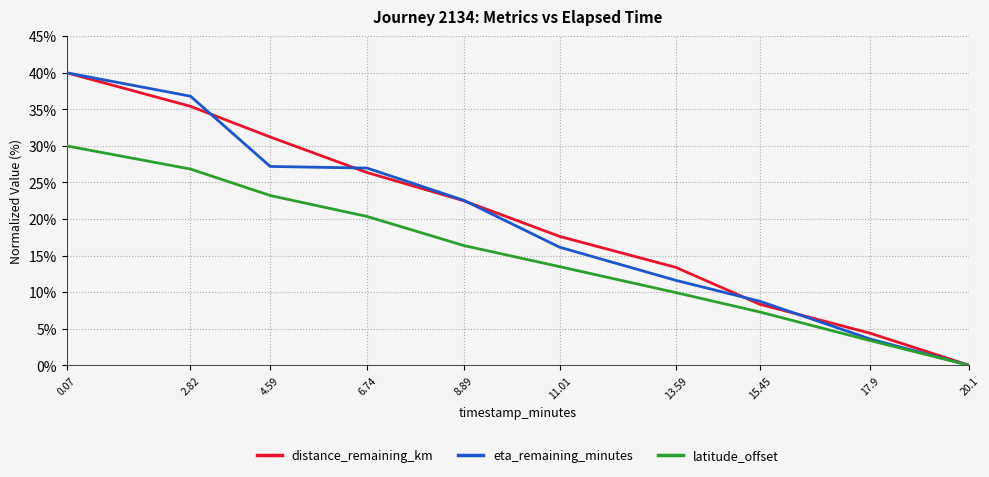

The value of eta_remaining_minutes at 17.9 is 3.6. True or false?

True